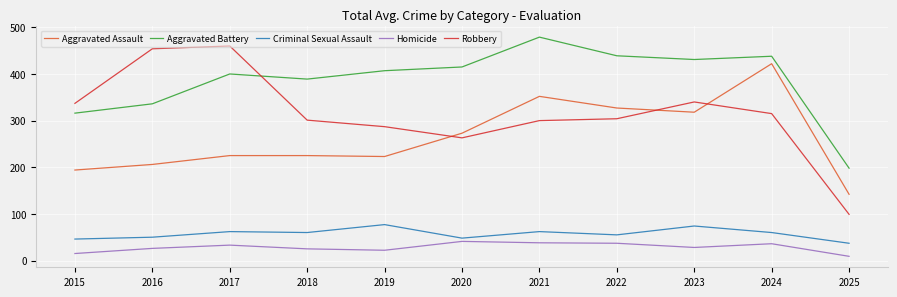

What is the difference between the Robbery values at 2019 and 2016?

167